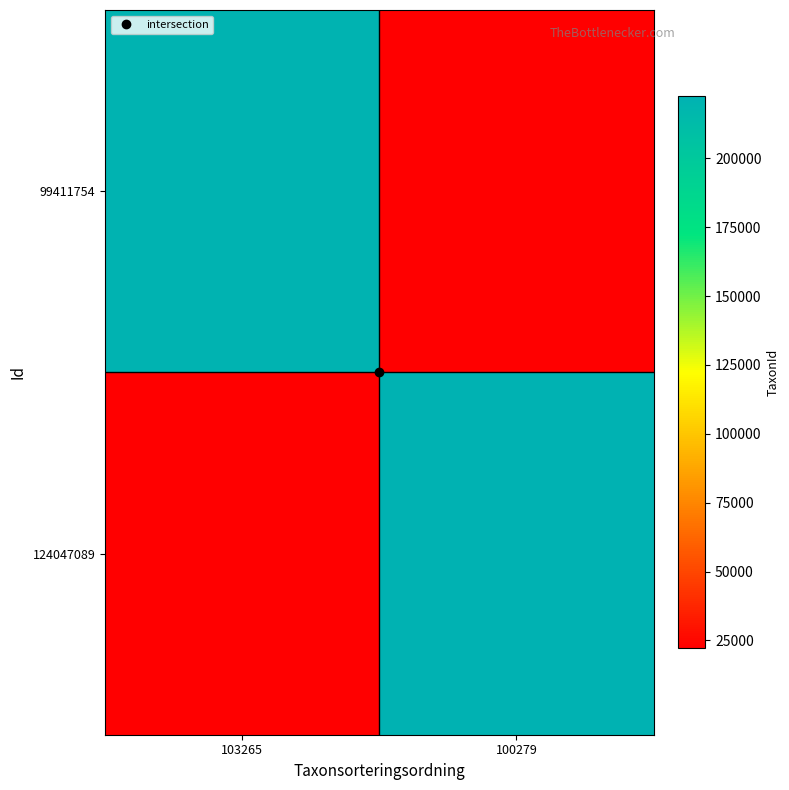

What is the difference between the highest and lowest values at 100279?

200383.6